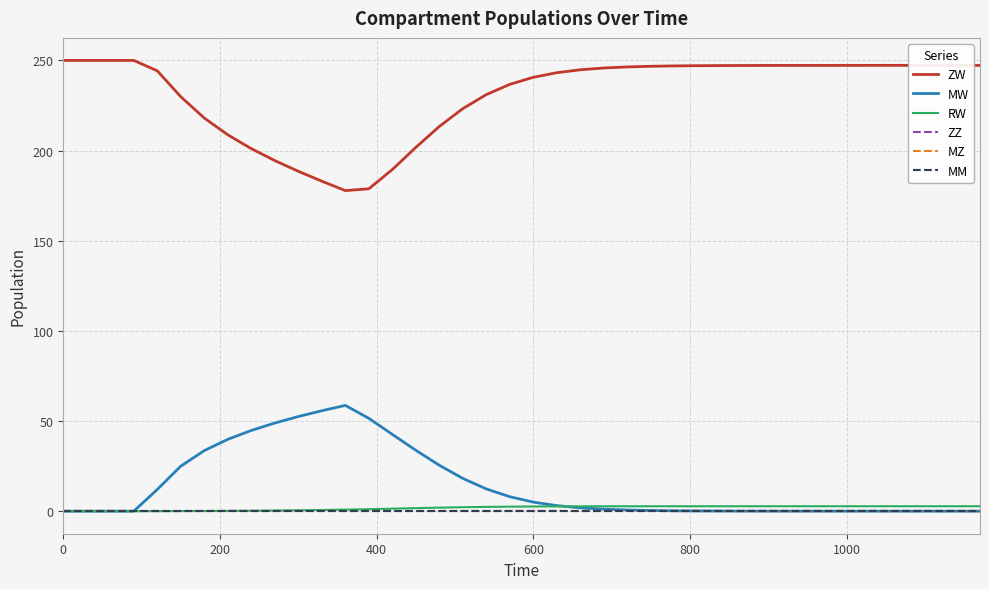

True or false: MW and ZW cross at least once.

False